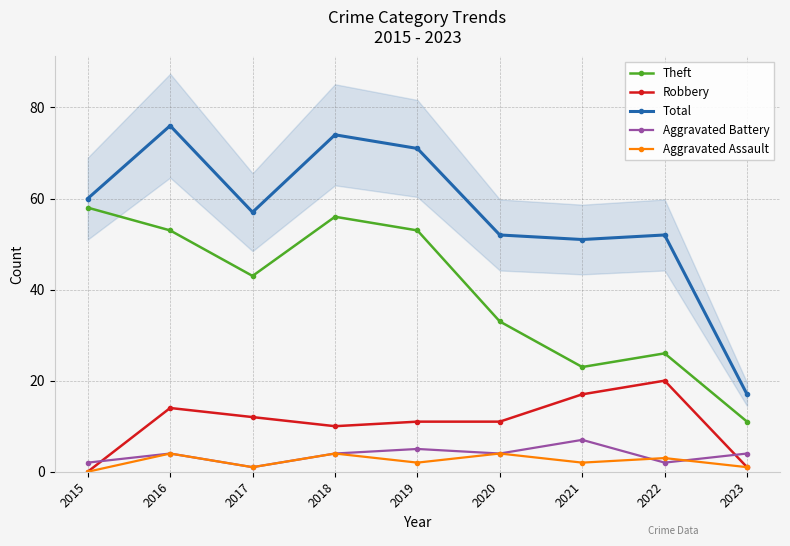

Is the value of Theft at 2020 greater than the value of Total at 2017?

No